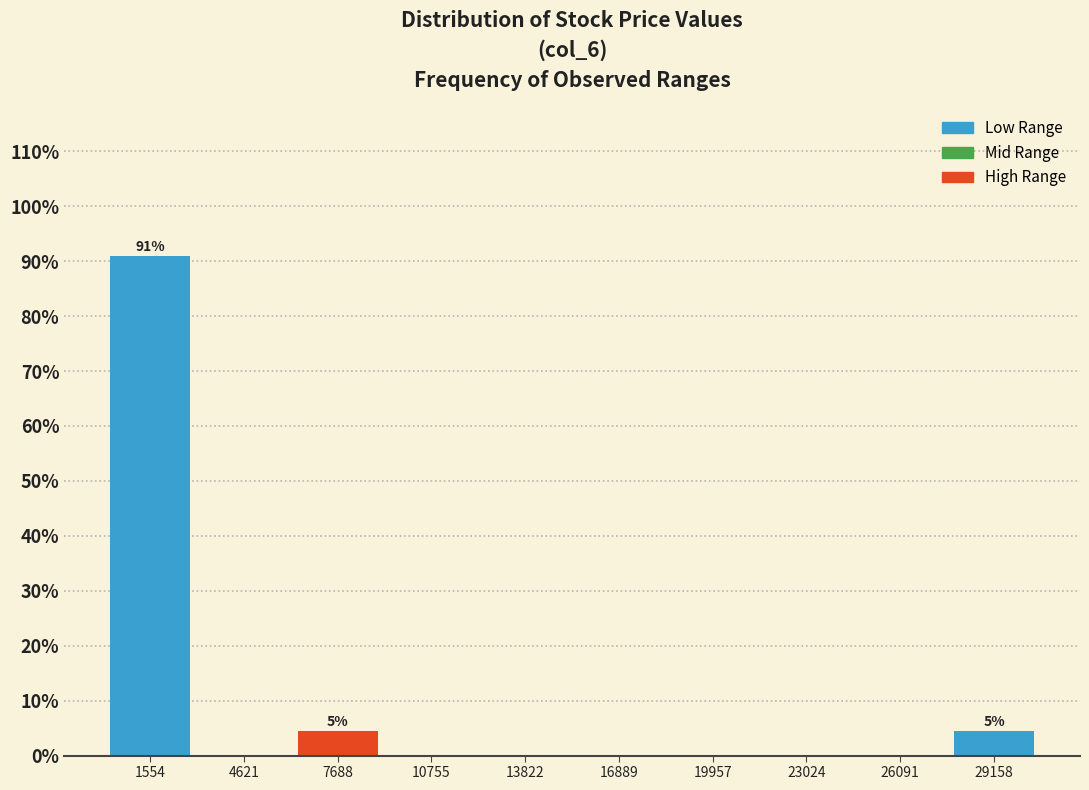

Over which range of the x-axis is the bar tallest?

0 to 3000